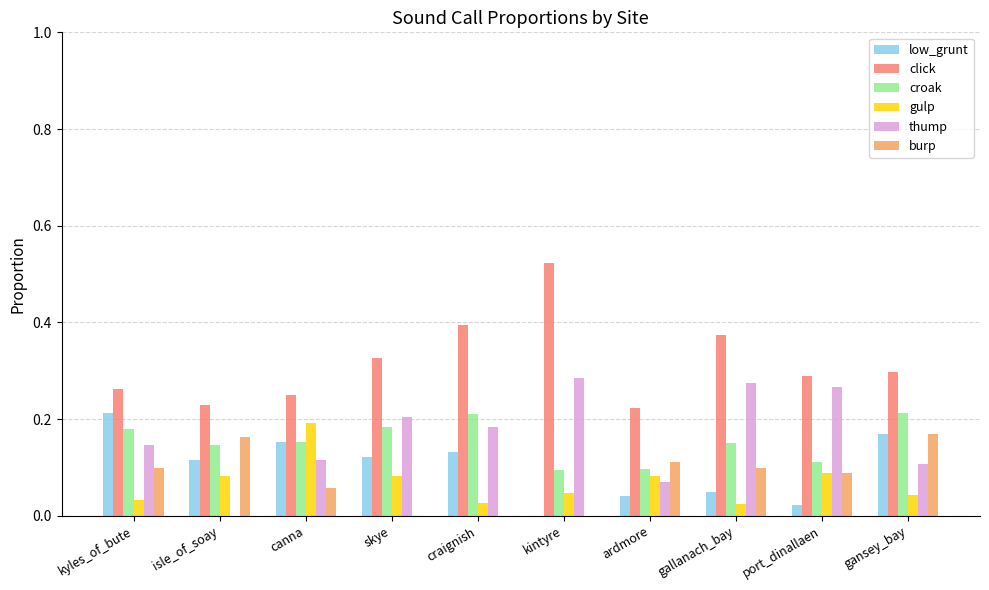

The croak series shows 0.2 at kyles_of_bute. True or false?

True